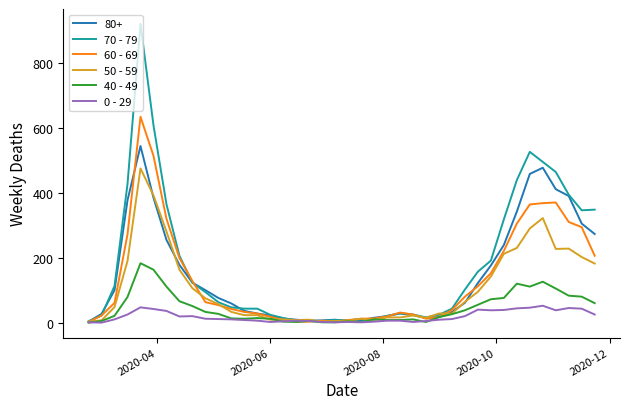

What is the difference between the maximum and minimum values in the 50 - 59 series?

472